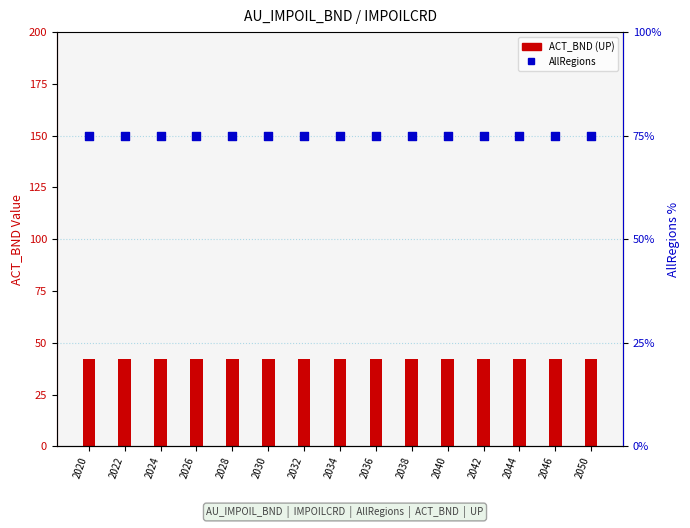

At which category is the sum across all series the highest?

2020